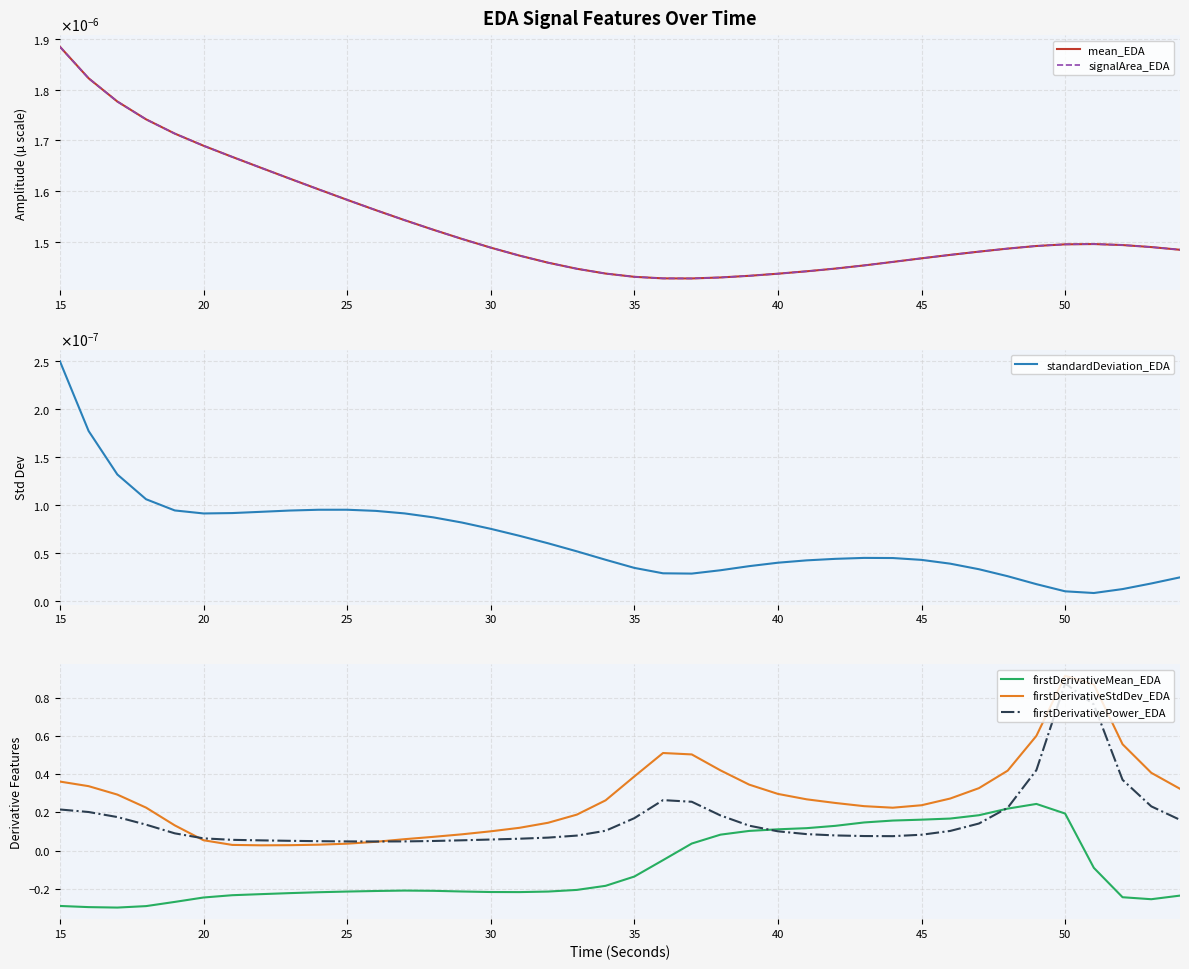

The firstDerivativeStdDev_EDA series shows 0.4 at 35. True or false?

True